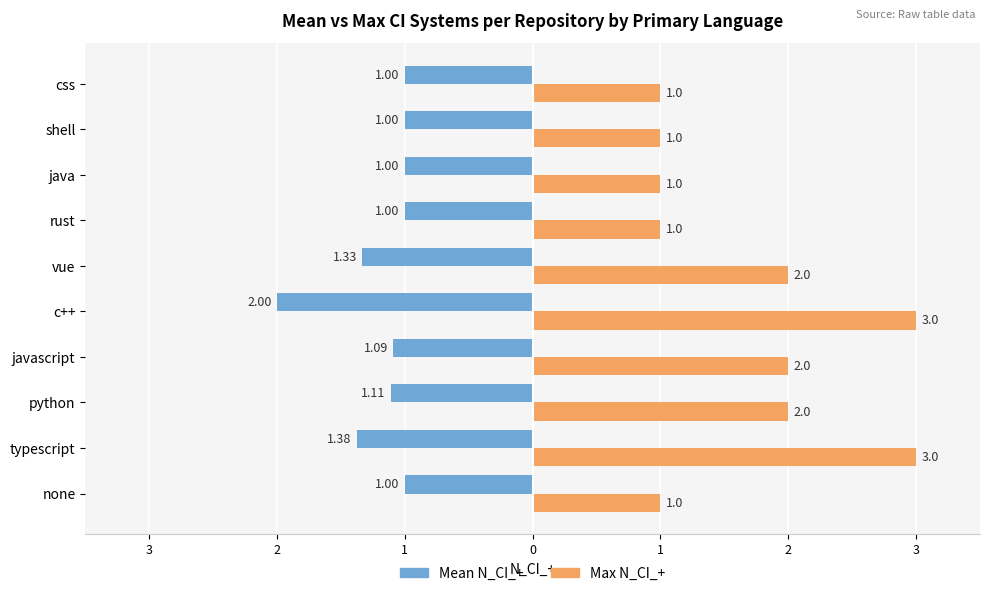

What is the value of the Max N_CI_+ bar at the 7th from the left?

1.0